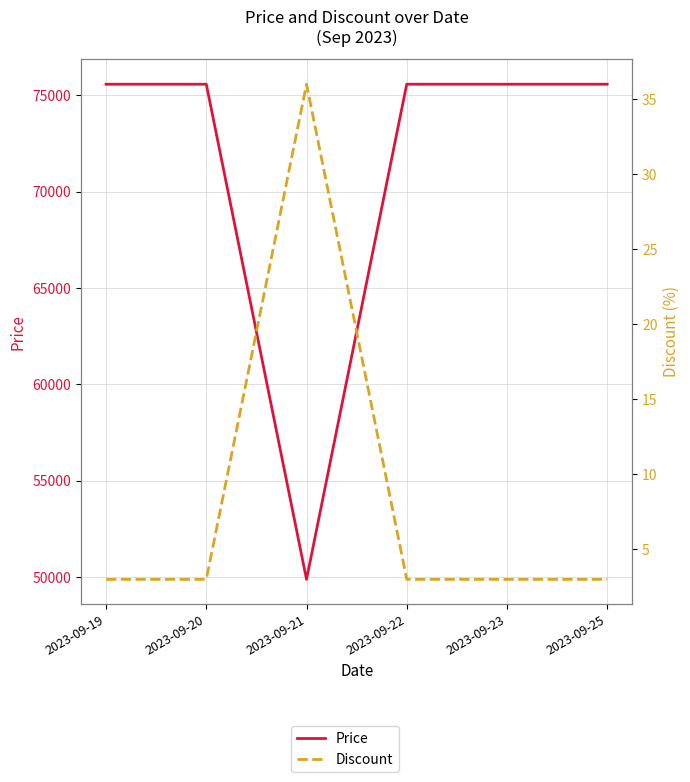

What is the minimum value shown in the chart?

3